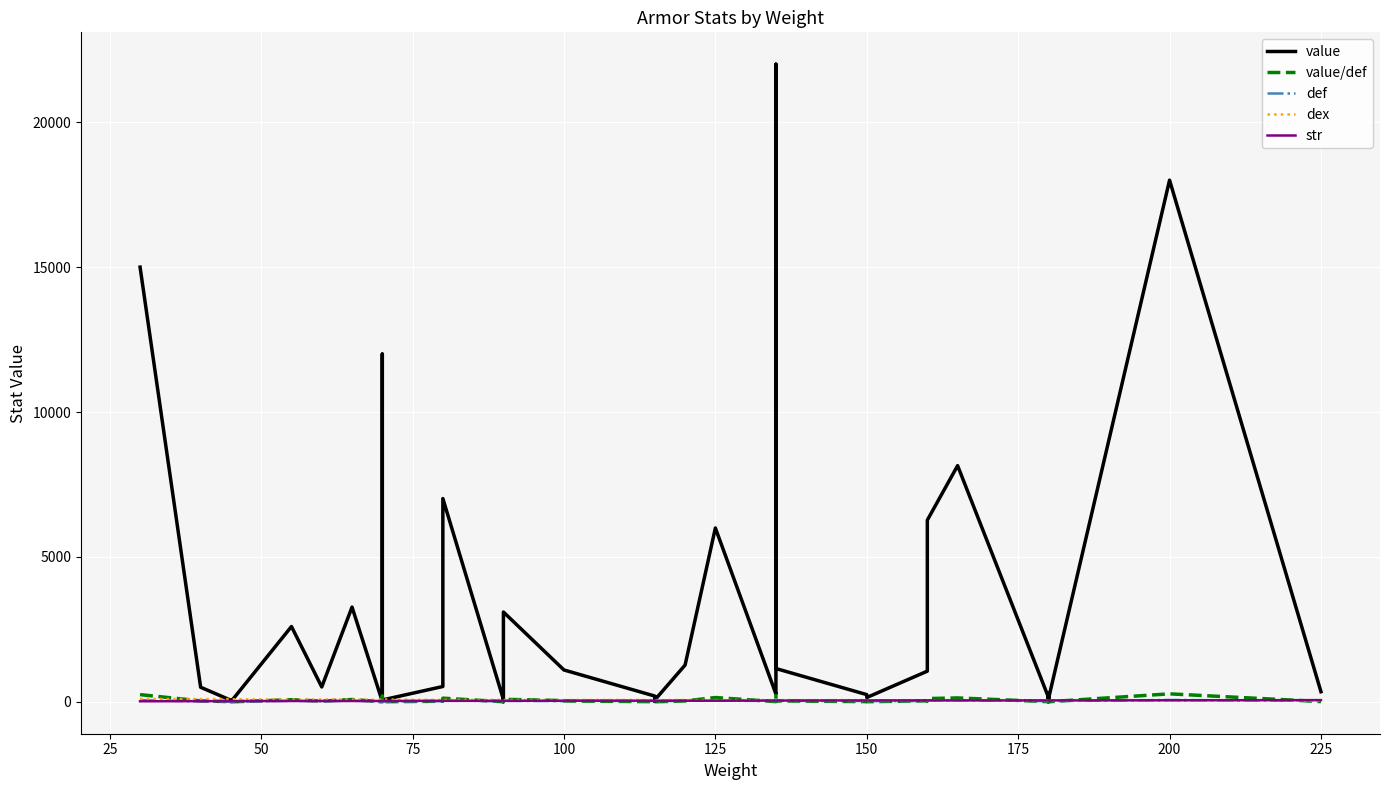

What is the average value of the def series?

32.1